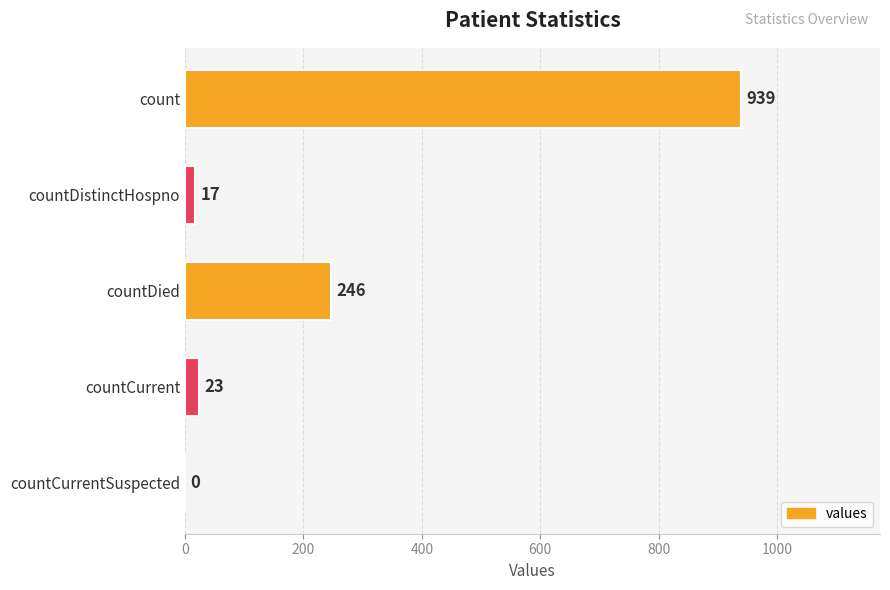

What is the sum of all values?

1225